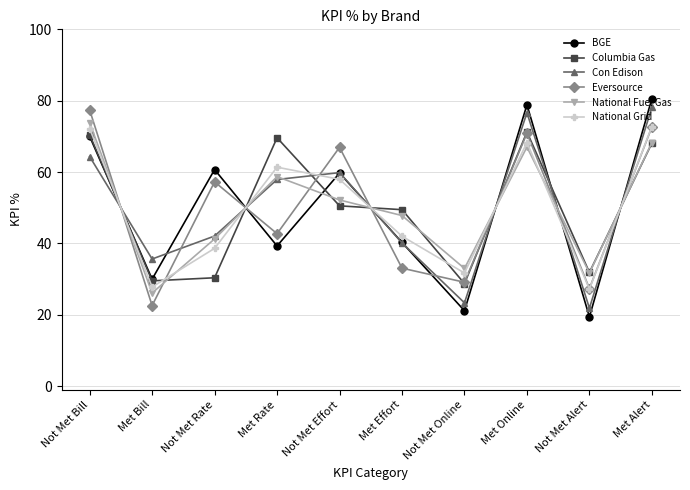

After their last crossing, which series has the higher values: National Fuel Gas or Eversource?

Eversource